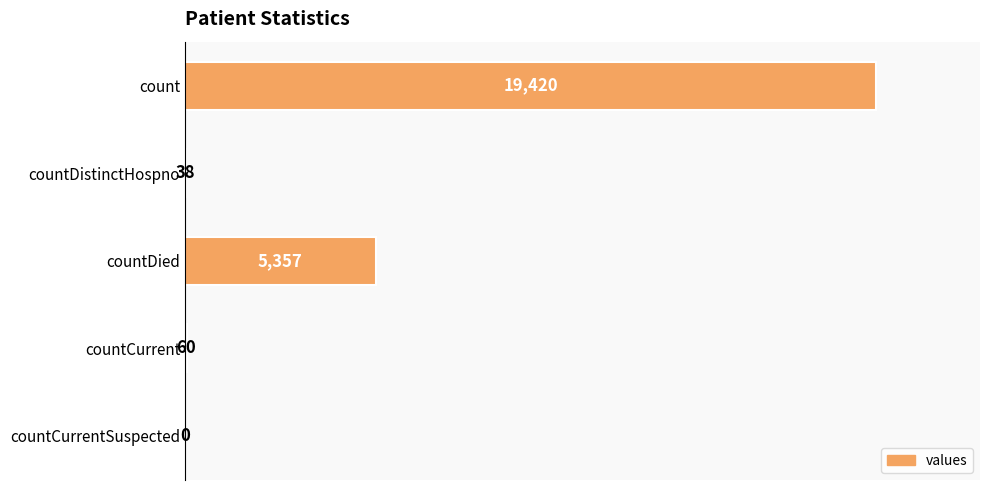

Reading top to bottom, what are all the values shown in this chart?

count=19420	countDistinctHospno=38	countDied=5357	countCurrent=60	countCurrentSuspected=0